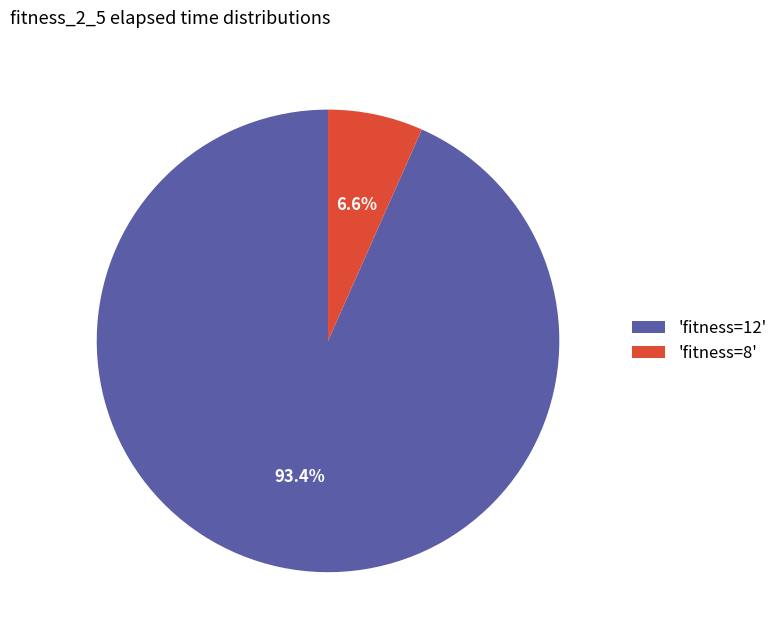

How many segments does this pie chart have?

2